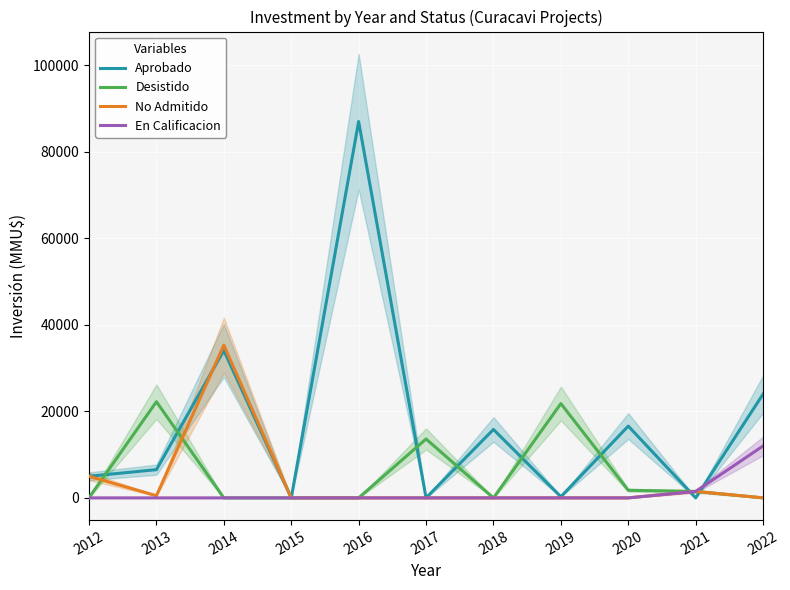

How many series are shown in this chart?

4